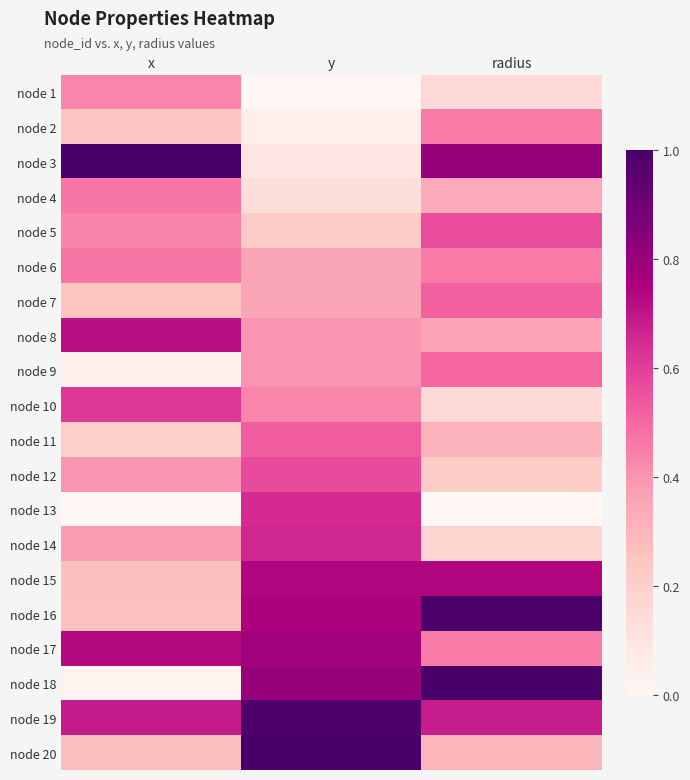

Rank the series by their maximum value, from highest to lowest.

node 3, node 18, node 20, node 16, node 19, node 17, node 15, node 8, node 14, node 13, node 10, node 12, node 5, node 11, node 7, node 9, node 4, node 6, node 2, node 1